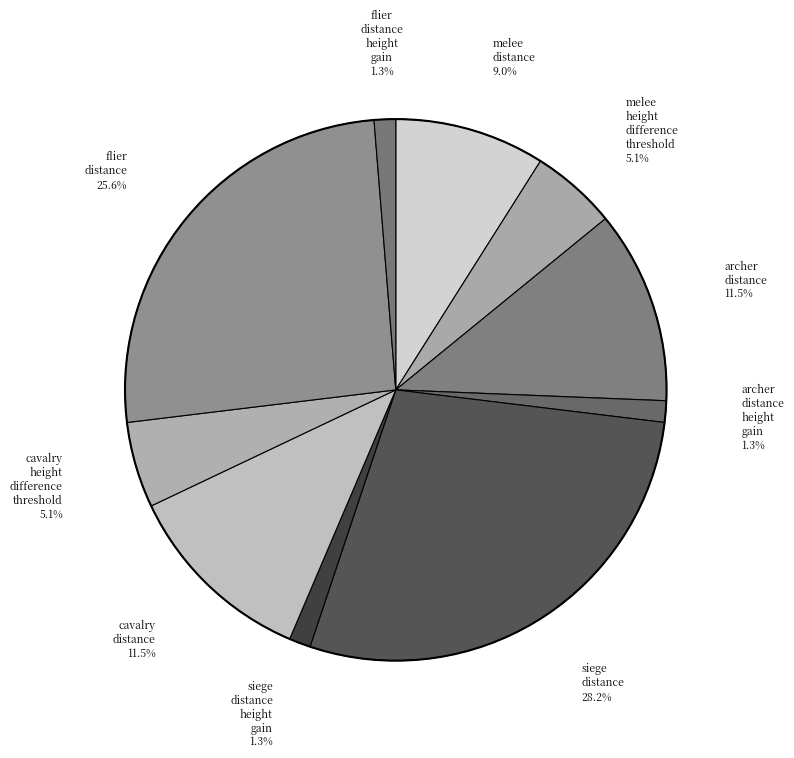

How many segments does this pie chart have?

10